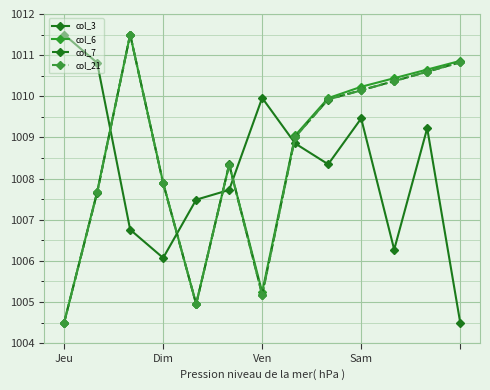

At how many categories does at least one series exceed 1004?

13